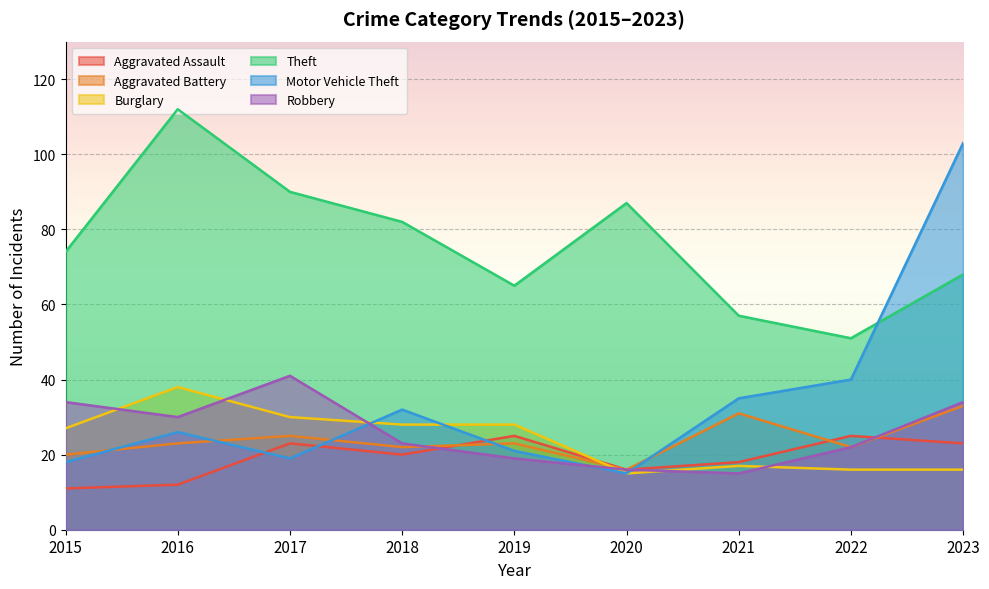

Where does the Robbery series first go above 23?

2015